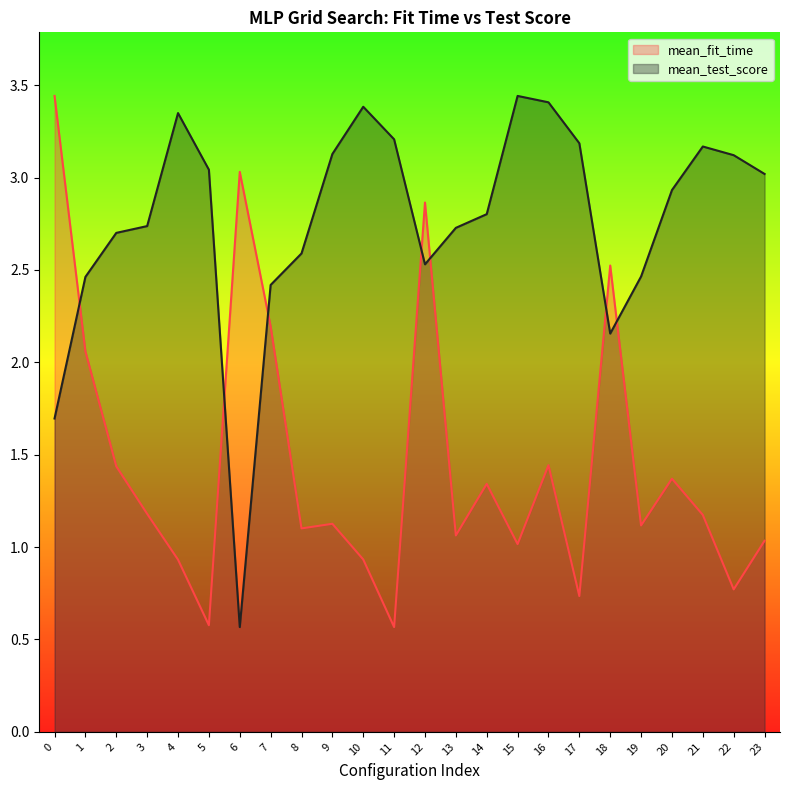

At which label does mean_test_score reach its minimum?

6